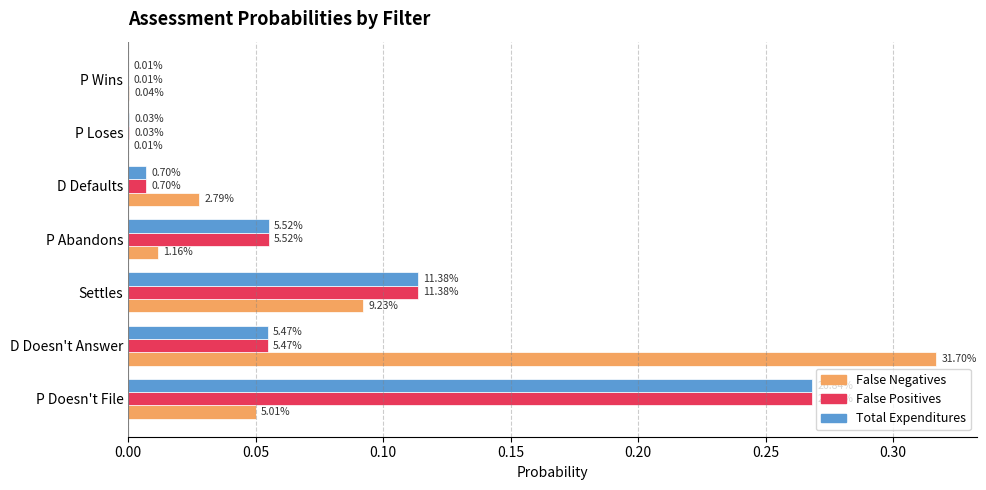

What are all the series names shown in the legend?

False Negatives, False Positives, Total Expenditures